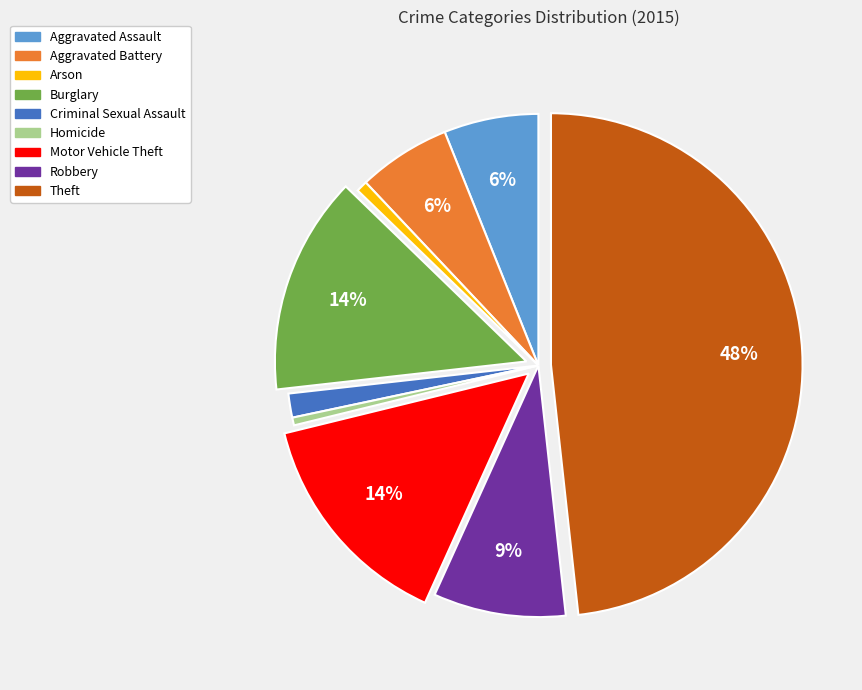

Which category has the biggest portion of the pie?

Theft